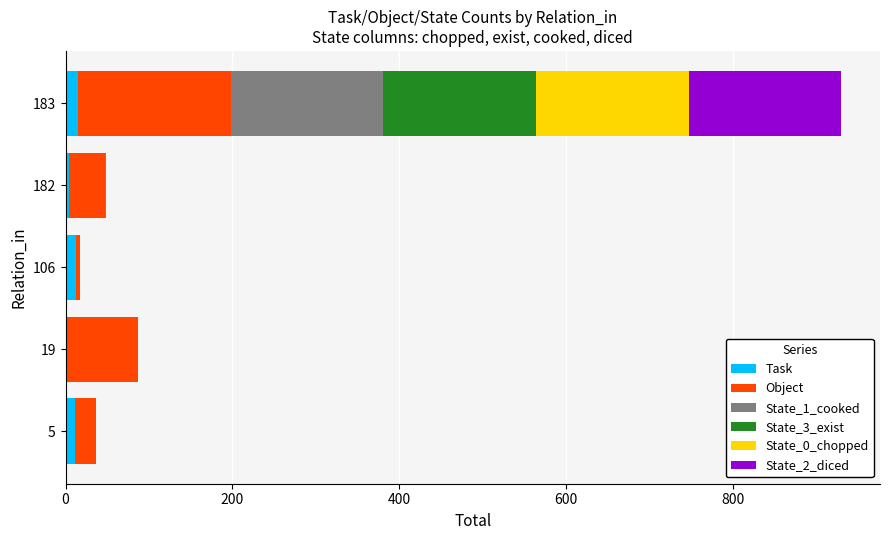

The Task series shows 4 at 182. True or false?

True